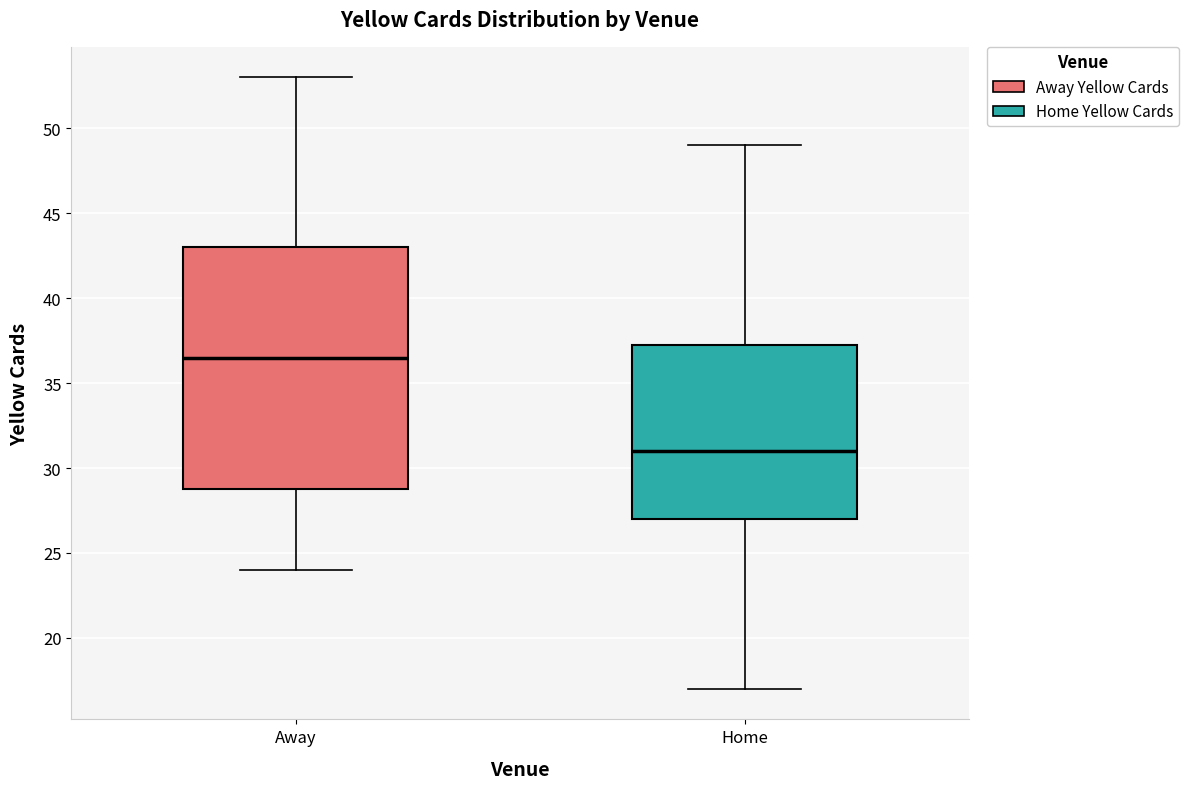

Where is the lower edge of the box for Home on the y-axis? The values are not printed on the chart, so give them approximately, as read against the axis.

27.0